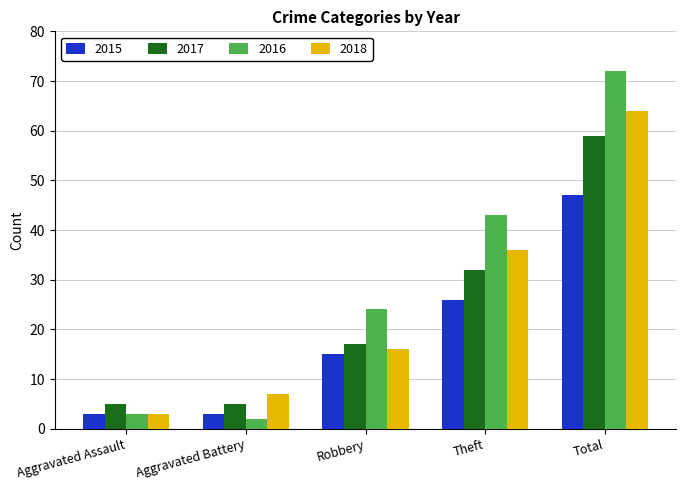

How many data points in 2016 are less than 24?

2